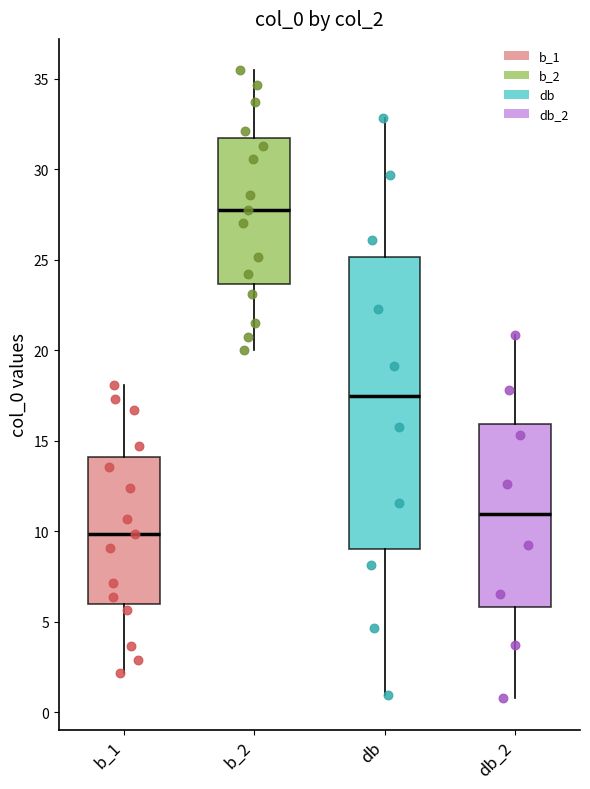

Reading left to right, transcribe this box plot: for each box, give where its median line is, the range the box spans, and where its two whiskers end, as read against the y-axis. The values are not printed on the chart, so give them approximately, as read against the axis.

b_1: median 10.0, box 6.0 to 14.0, whiskers 2.0 to 18.0
b_2: median 28.0, box 23.5 to 31.5, whiskers 20.0 to 35.5
db: median 17.5, box 9.0 to 25.0, whiskers 1.0 to 33.0
db_2: median 11.0, box 6.0 to 16.0, whiskers 1.0 to 21.0